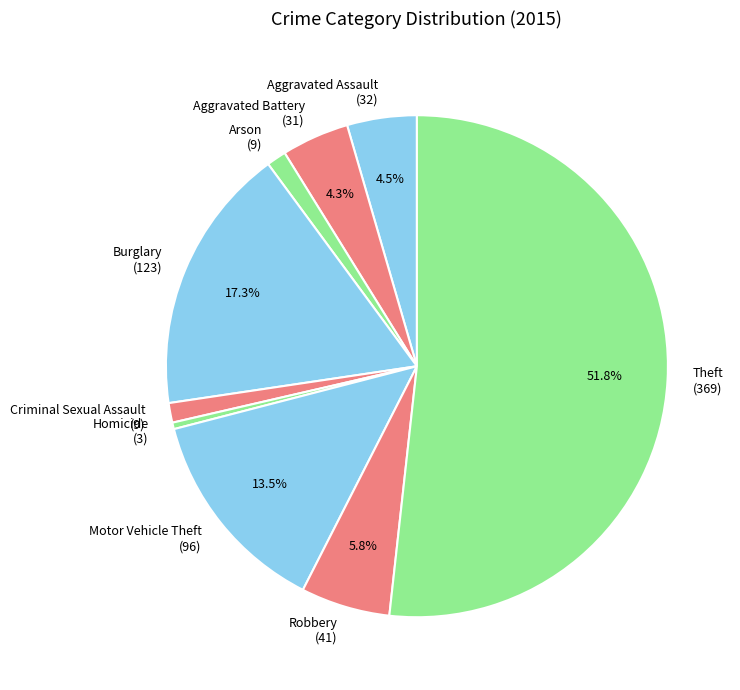

Which category has the biggest portion of the pie?

Theft